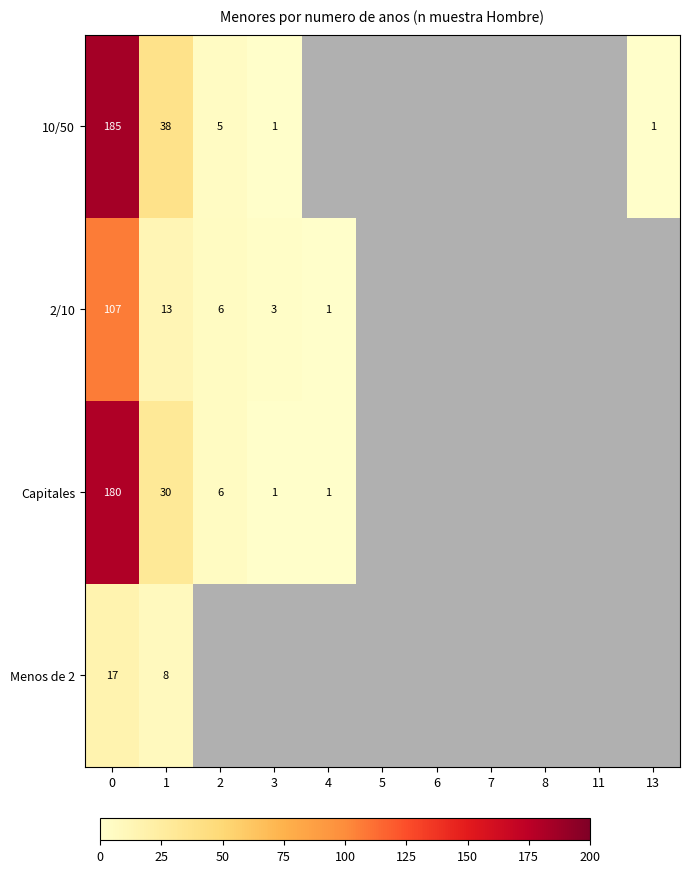

The 10/50 series shows 1 at 13. True or false?

True